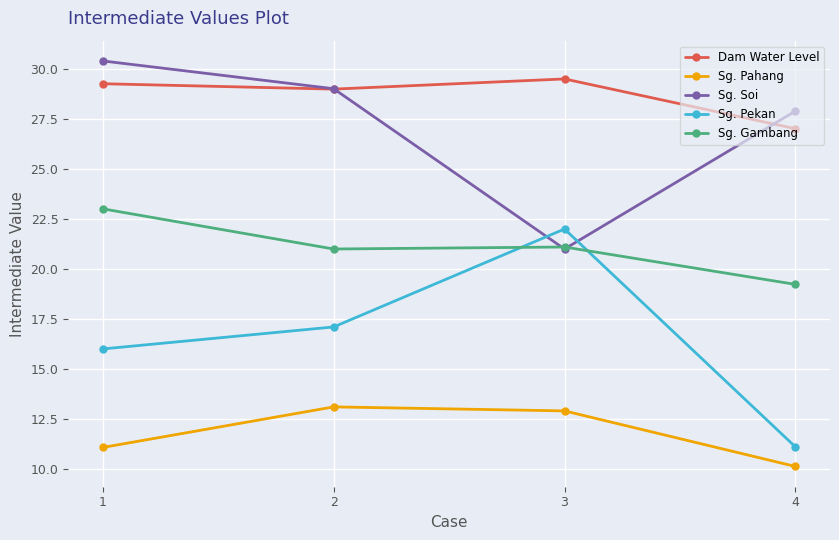

How many categories are shown in the chart?

4